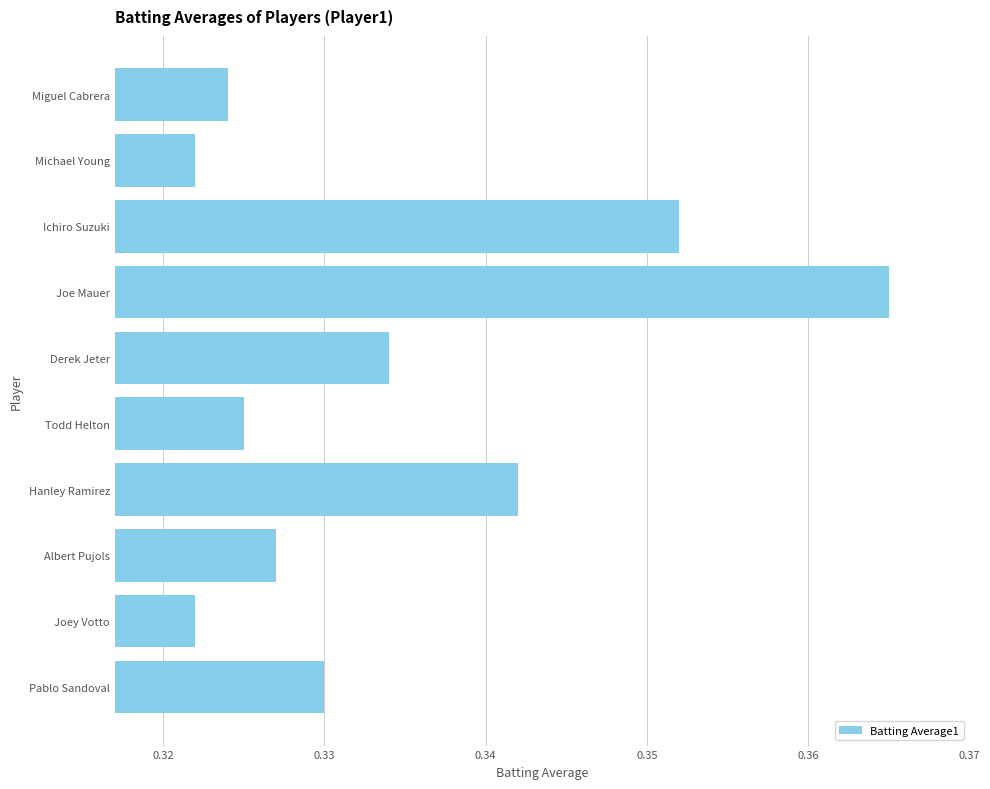

Which has a higher value, Pablo Sandoval or Michael Young?

Pablo Sandoval